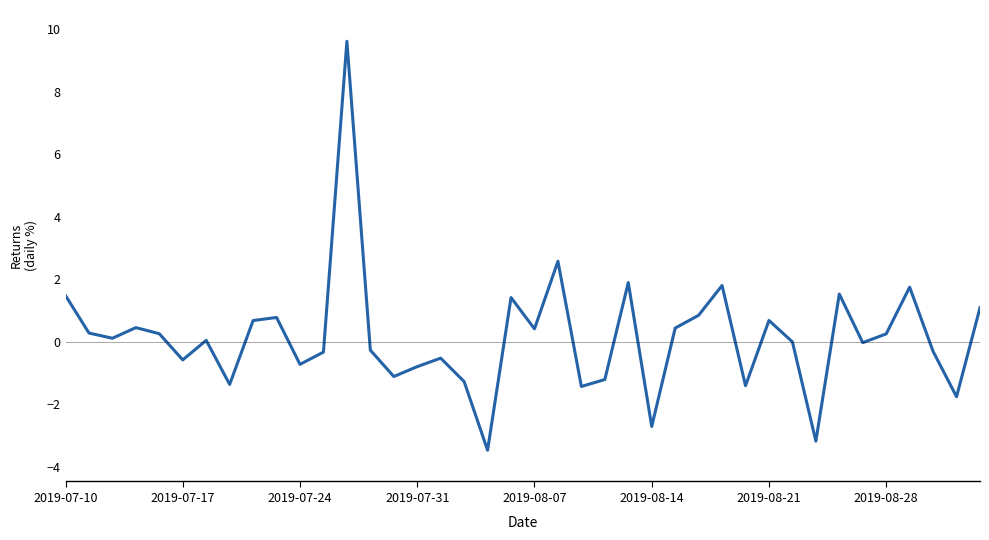

What is the minimum value shown in the chart?

-3.5